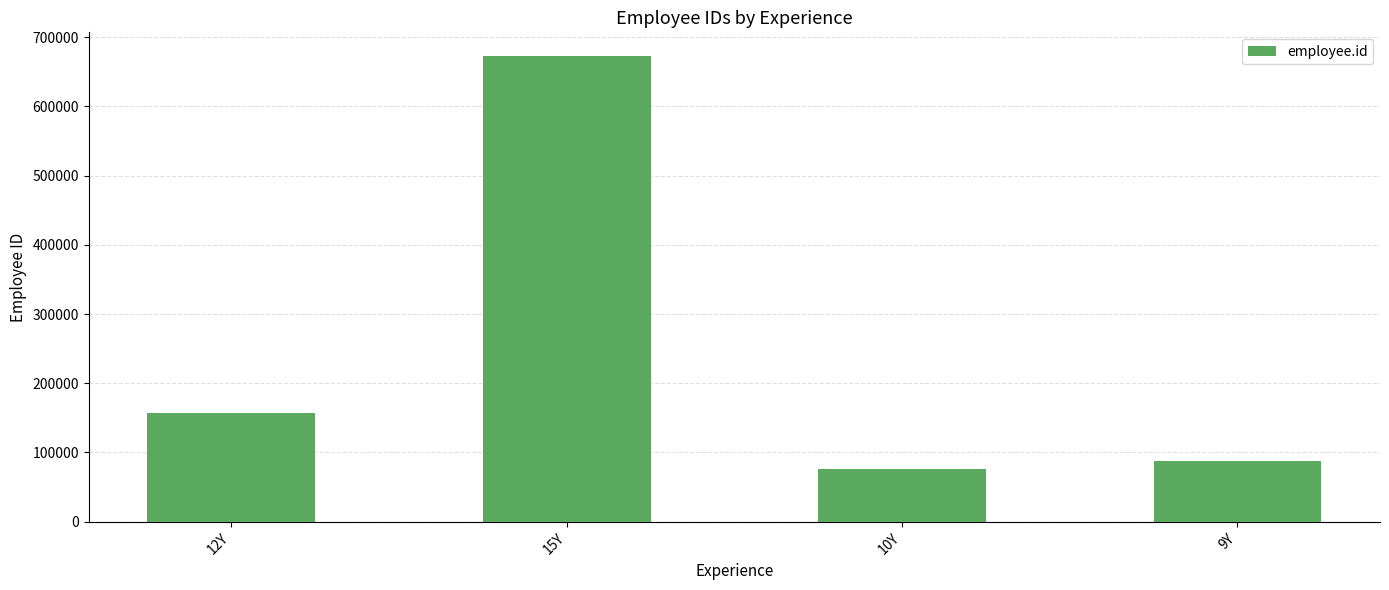

What is the sum of the values at 12Y and 15Y?

830269